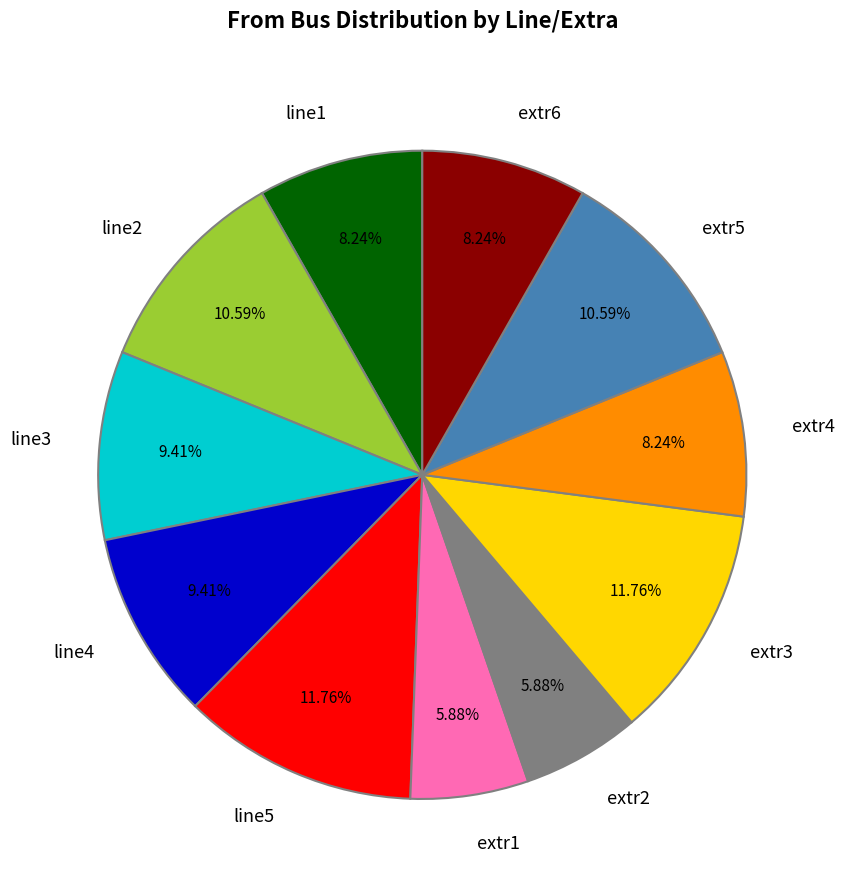

The line1 slice represents 8% of the pie. True or false?

True